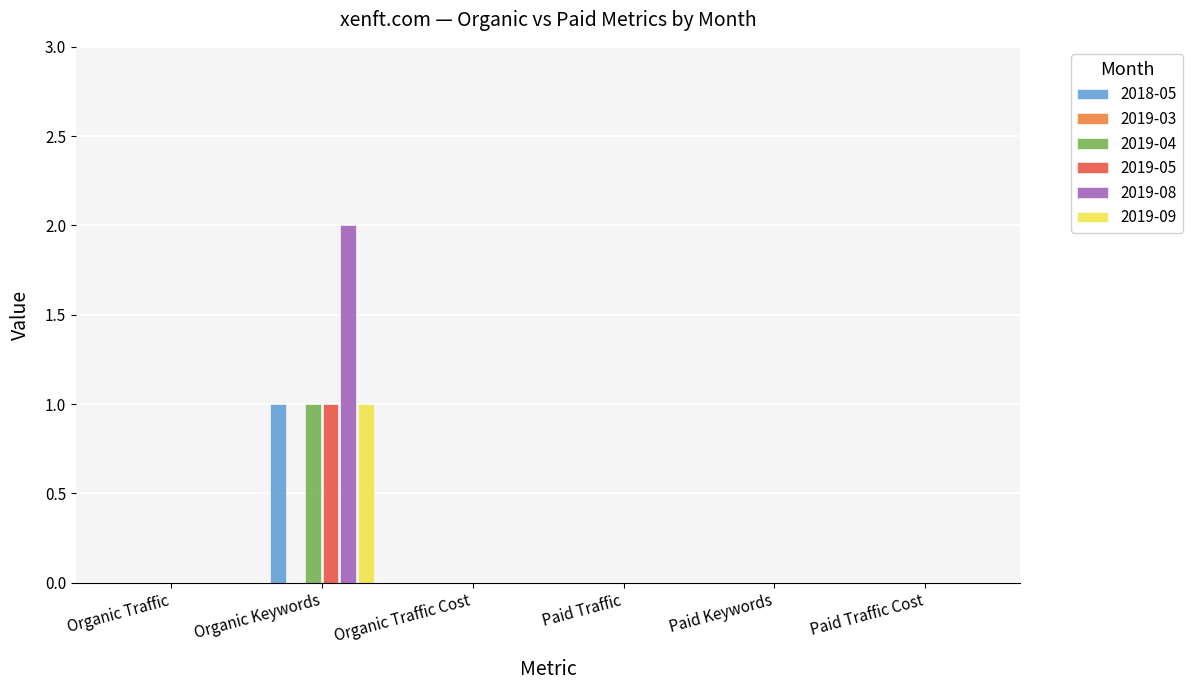

How many bars are there in total?

36